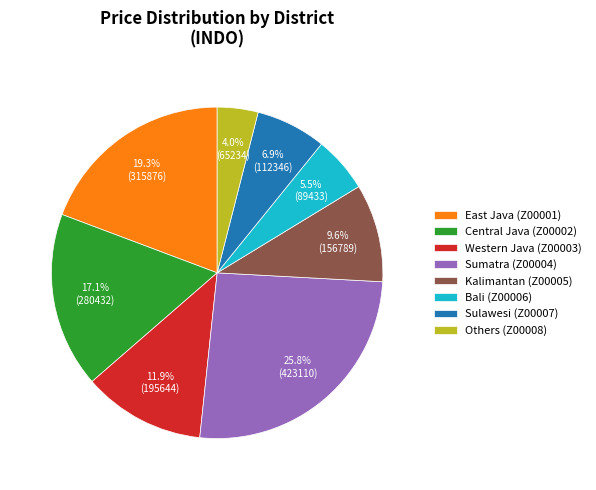

Which slice is the largest?

Sumatra (Z00004)